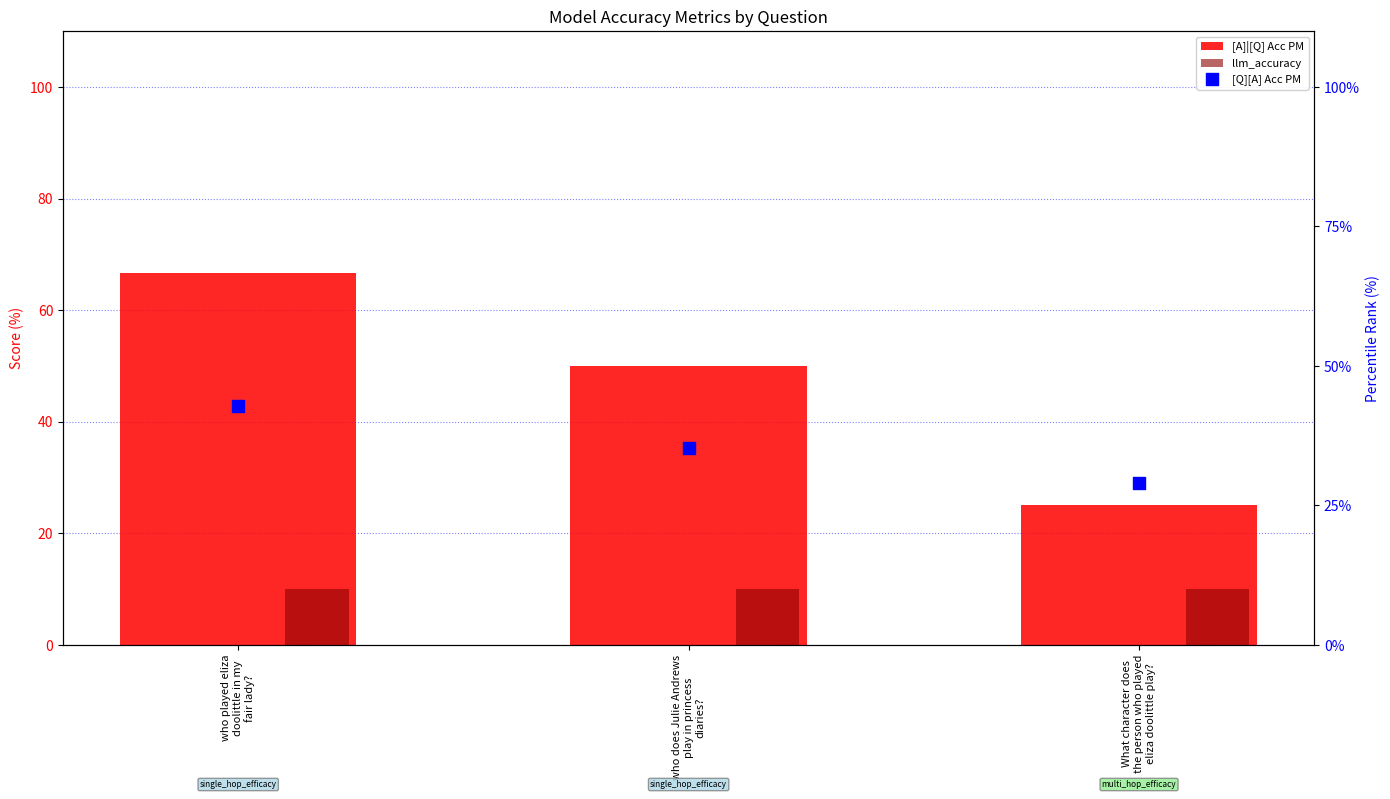

At how many categories does at least one series exceed 49?

2